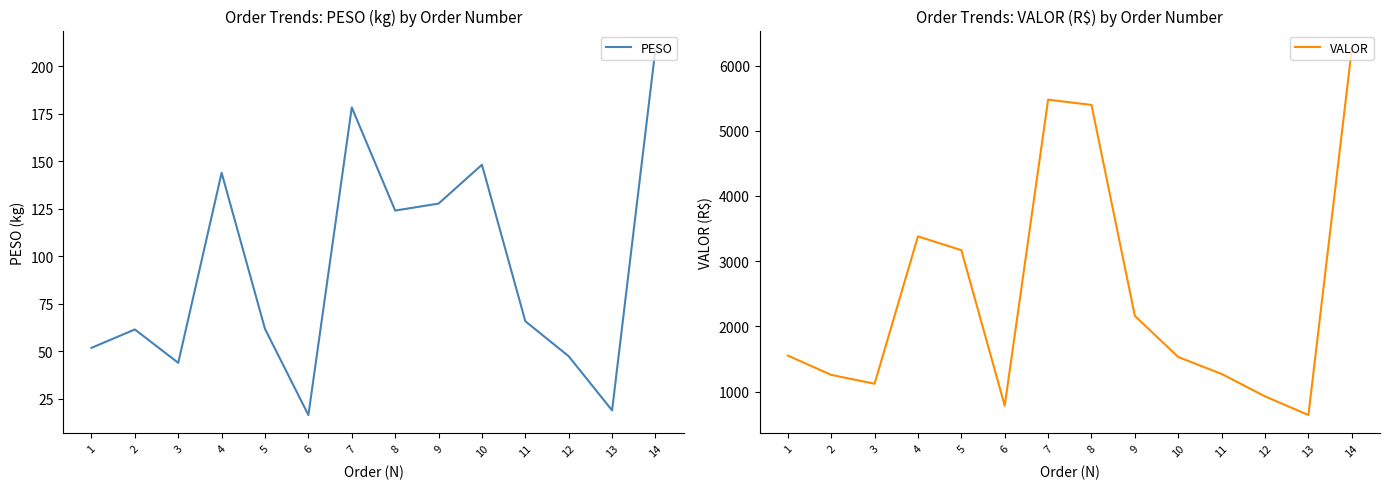

True or false: VALOR and PESO cross at least once.

False